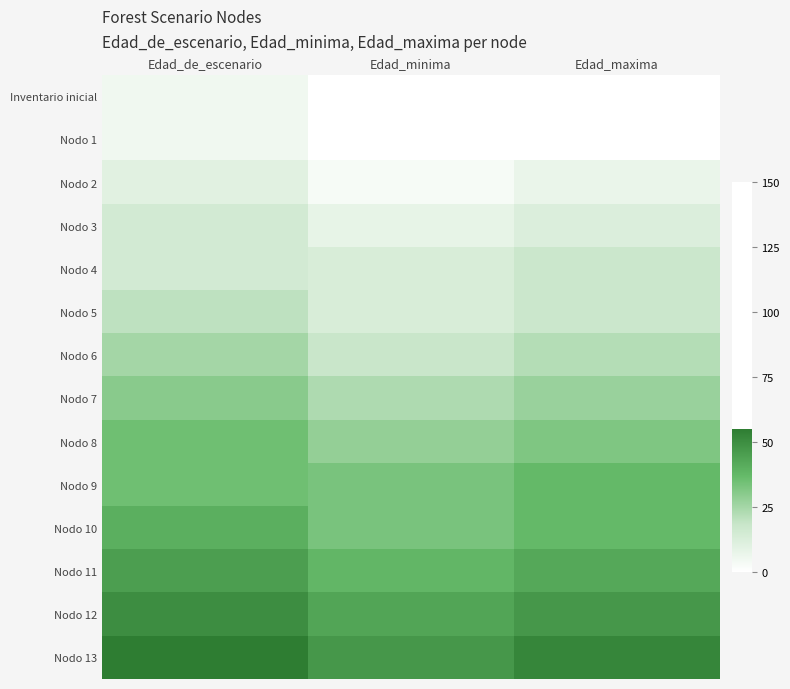

Reading right to left, extract all data points from this chart.

Inventario inicial: Edad_maxima=0	Edad_minima=0	Edad_de_escenario=5
Nodo 1: Edad_maxima=0	Edad_minima=0	Edad_de_escenario=5
Nodo 2: Edad_maxima=7	Edad_minima=3	Edad_de_escenario=10
Nodo 3: Edad_maxima=12	Edad_minima=8	Edad_de_escenario=15
Nodo 4: Edad_maxima=17	Edad_minima=13	Edad_de_escenario=15
Nodo 5: Edad_maxima=17	Edad_minima=13	Edad_de_escenario=20
Nodo 6: Edad_maxima=22	Edad_minima=18	Edad_de_escenario=25
Nodo 7: Edad_maxima=27	Edad_minima=23	Edad_de_escenario=30
Nodo 8: Edad_maxima=32	Edad_minima=28	Edad_de_escenario=35
Nodo 9: Edad_maxima=37	Edad_minima=33	Edad_de_escenario=35
Nodo 10: Edad_maxima=37	Edad_minima=33	Edad_de_escenario=40
Nodo 11: Edad_maxima=42	Edad_minima=38	Edad_de_escenario=45
Nodo 12: Edad_maxima=47	Edad_minima=43	Edad_de_escenario=50
Nodo 13: Edad_maxima=52	Edad_minima=47	Edad_de_escenario=55